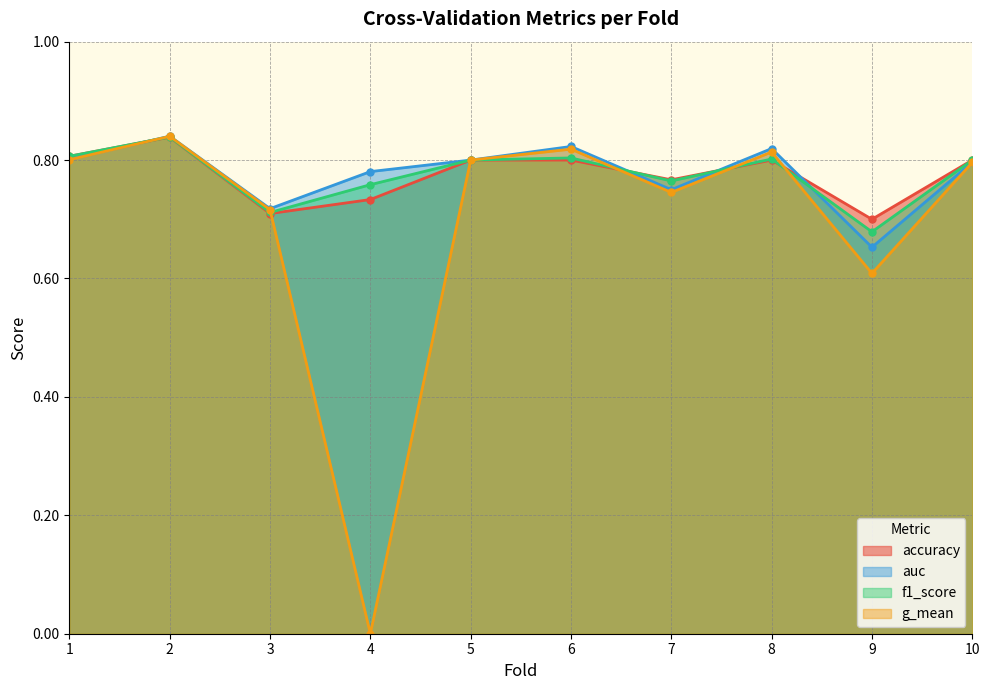

True or false: accuracy has a value of 0.7 at 3.

True